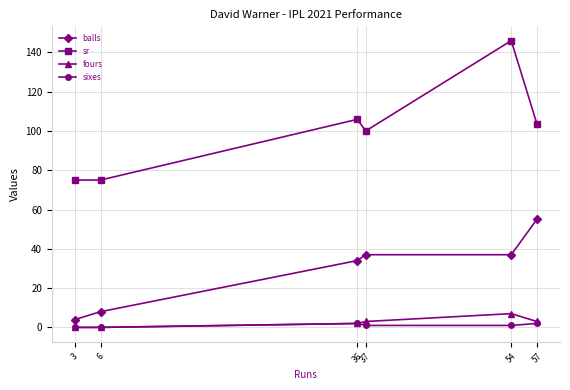

What is the greatest value displayed?

145.9